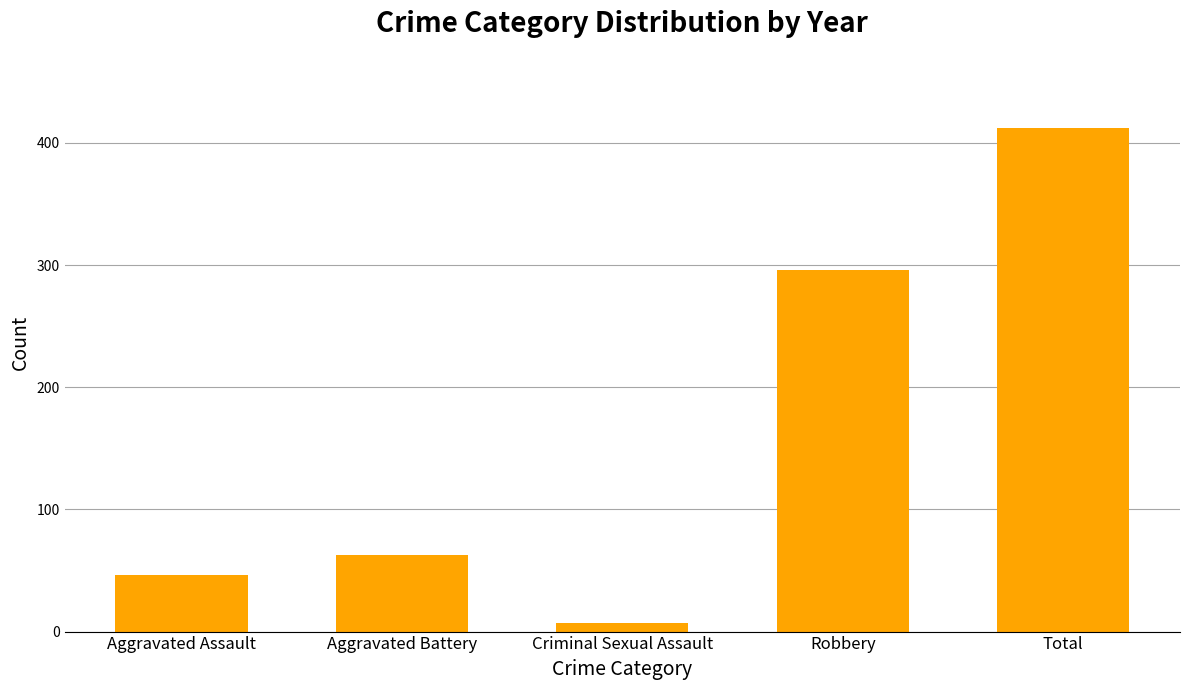

Which label corresponds to the smallest value in the chart?

Criminal Sexual Assault